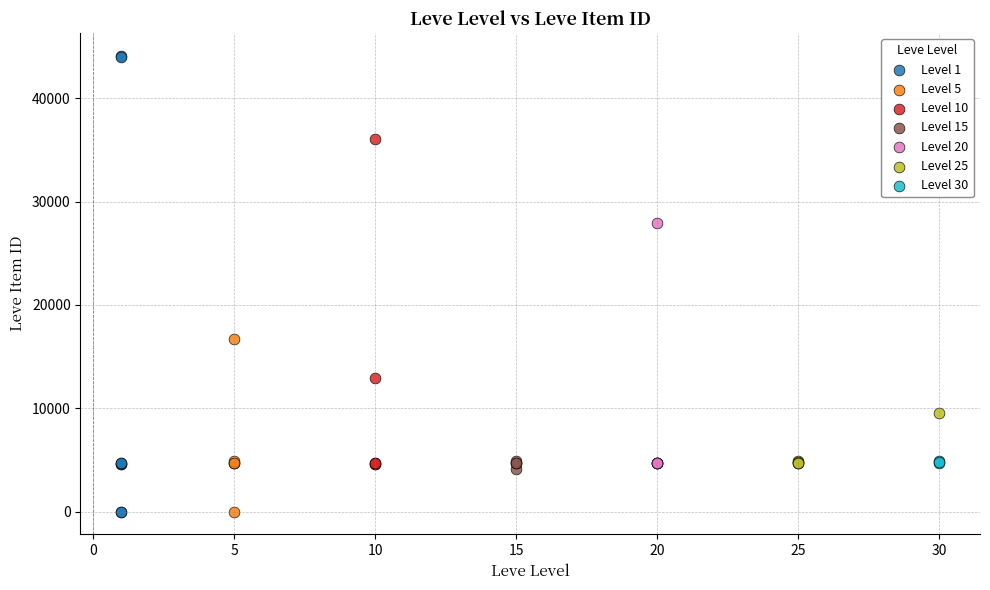

Which series contains the highest Y value?

Level 1